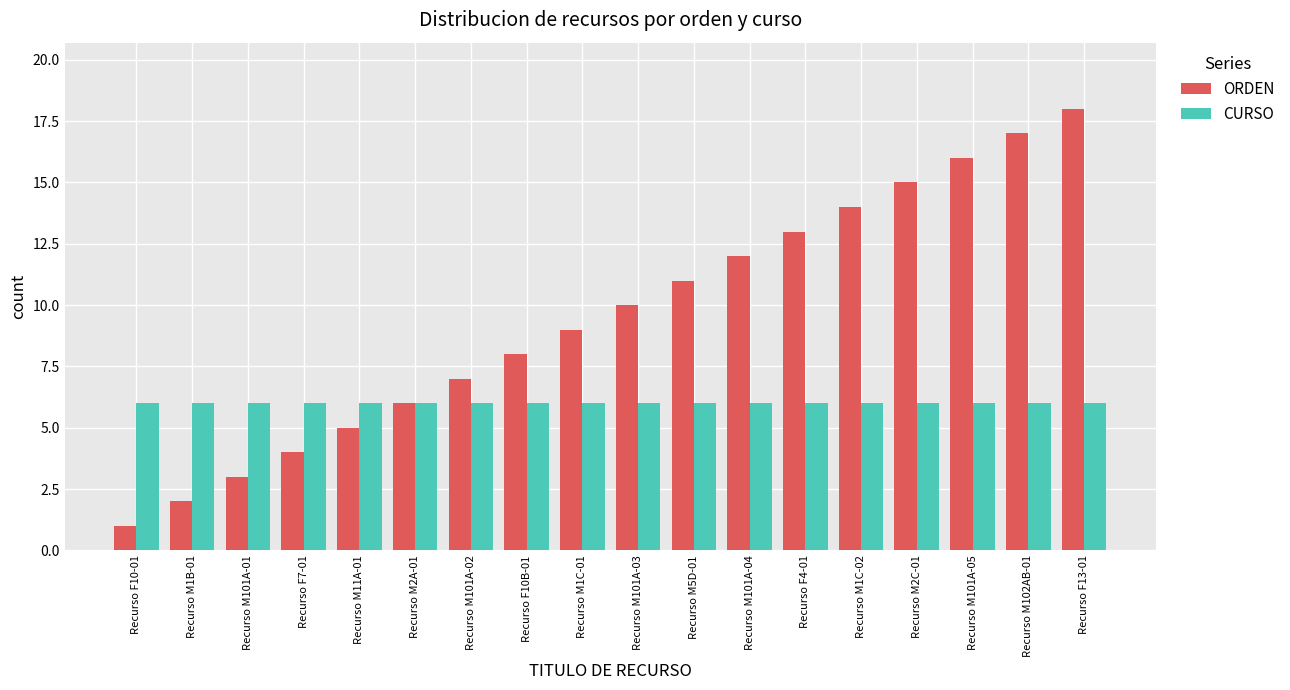

Rank the series by their maximum value, from lowest to highest.

CURSO, ORDEN